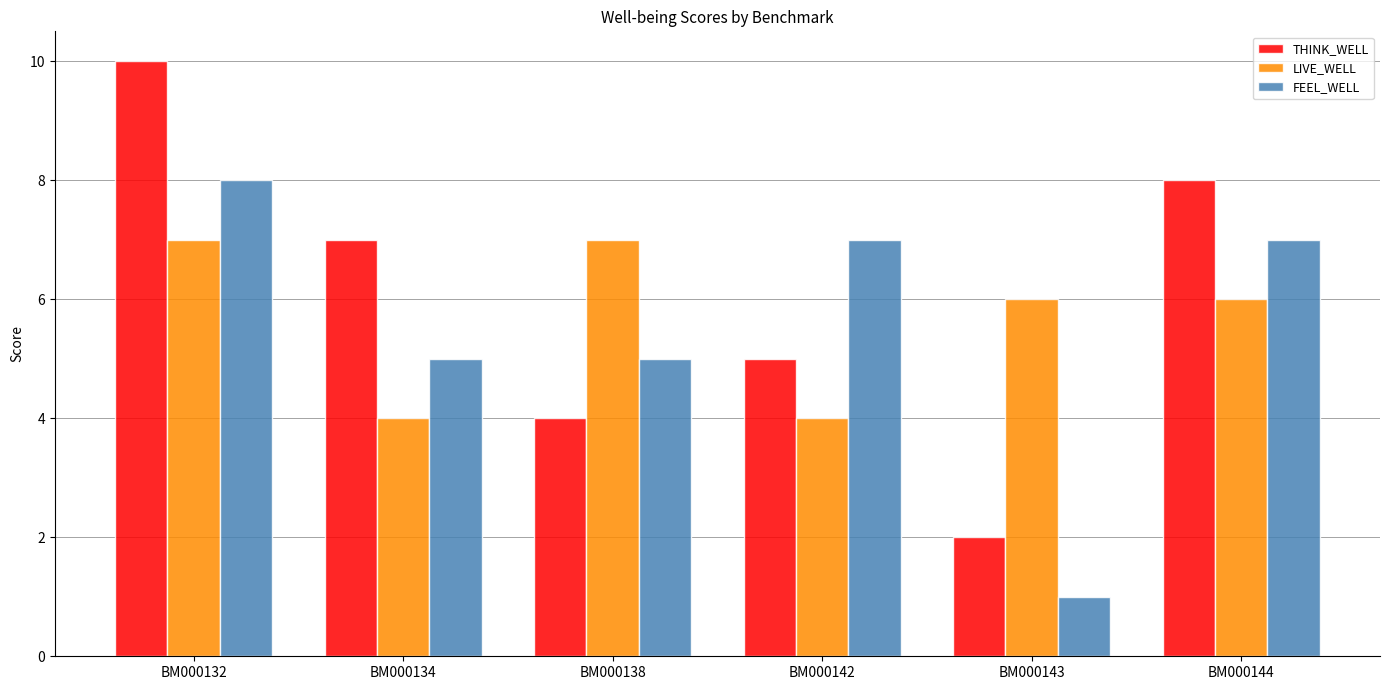

Reading left to right, extract all data points from this chart.

THINK_WELL: BM000132=10	BM000134=7	BM000138=4	BM000142=5	BM000143=2	BM000144=8
LIVE_WELL: BM000132=7	BM000134=4	BM000138=7	BM000142=4	BM000143=6	BM000144=6
FEEL_WELL: BM000132=8	BM000134=5	BM000138=5	BM000142=7	BM000143=1	BM000144=7